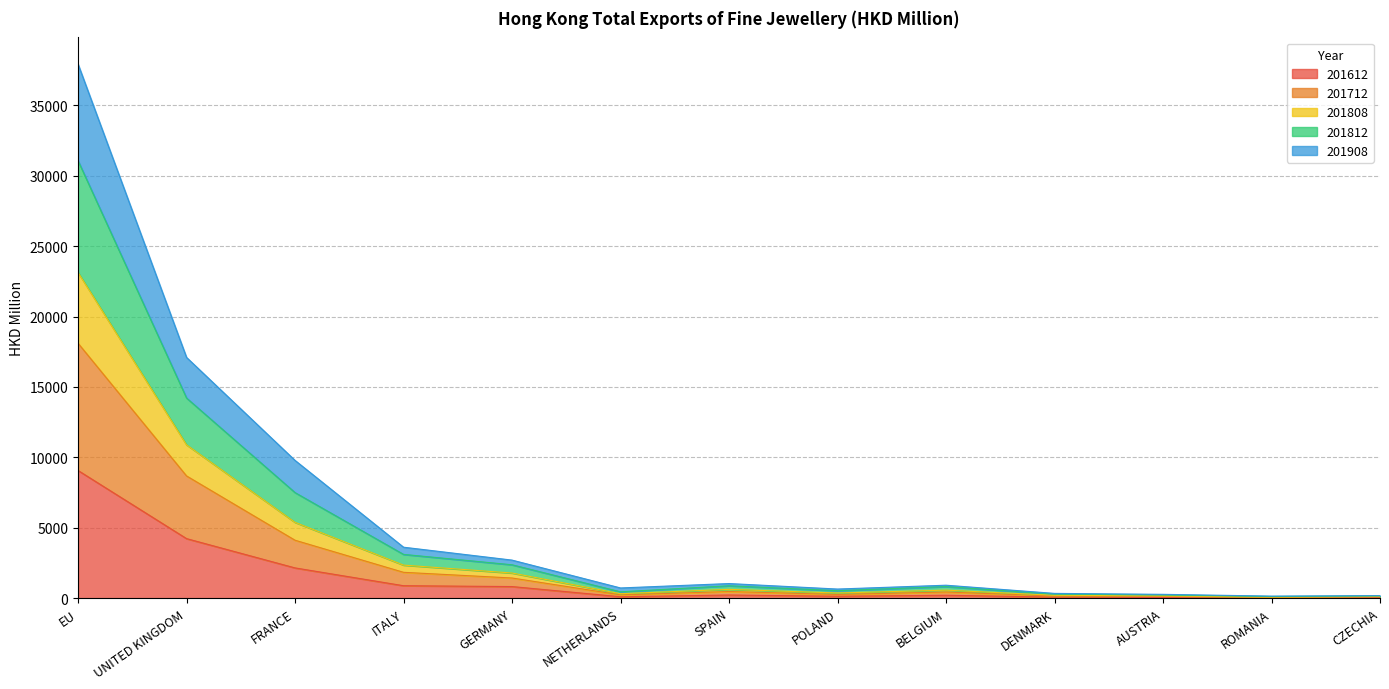

What is the total value across all series at FRANCE?

9784.2